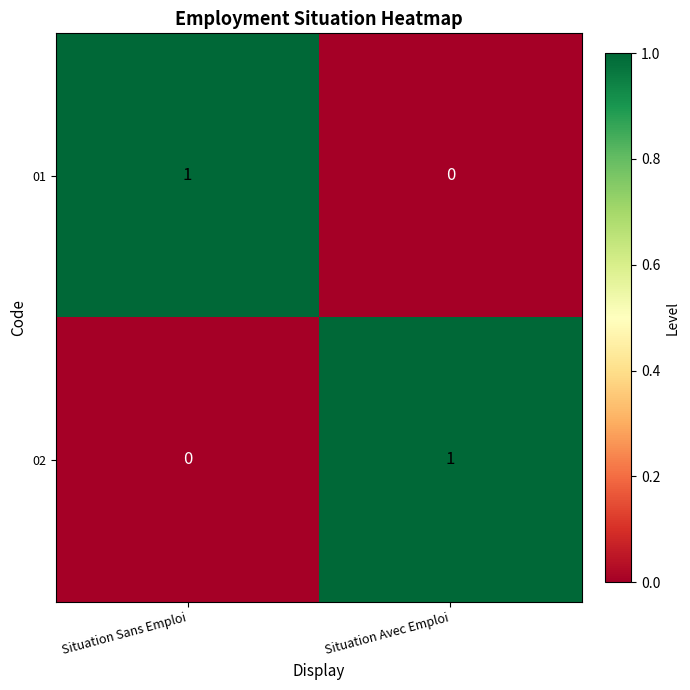

Is the value of 01 at Situation Avec Emploi greater than the value of 02 at Situation Avec Emploi?

No